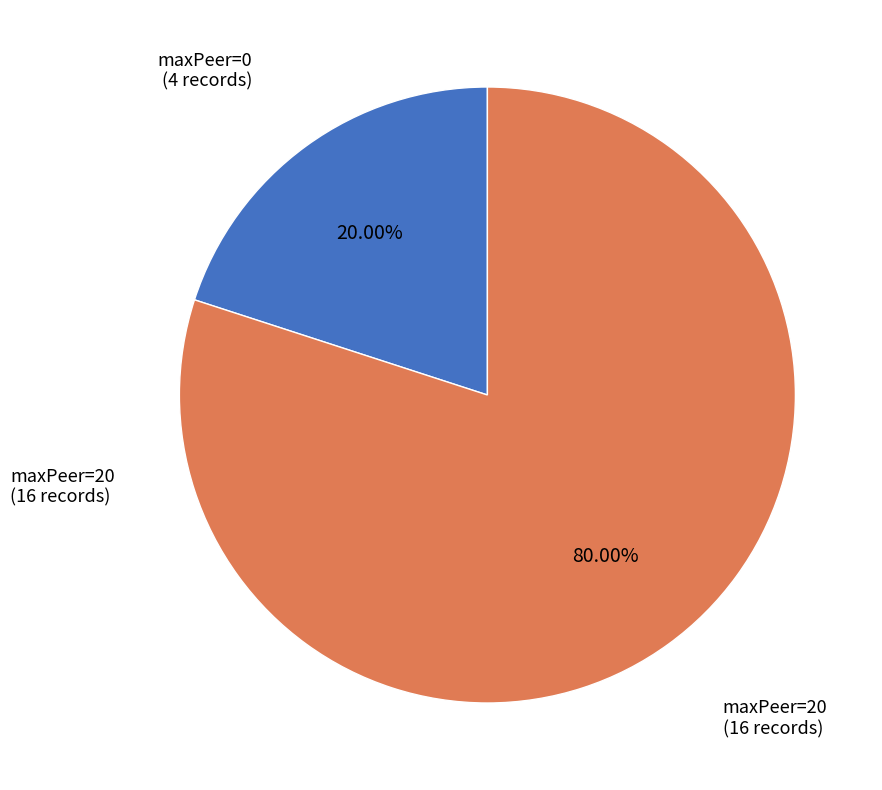

Does any single category account for the majority?

Yes